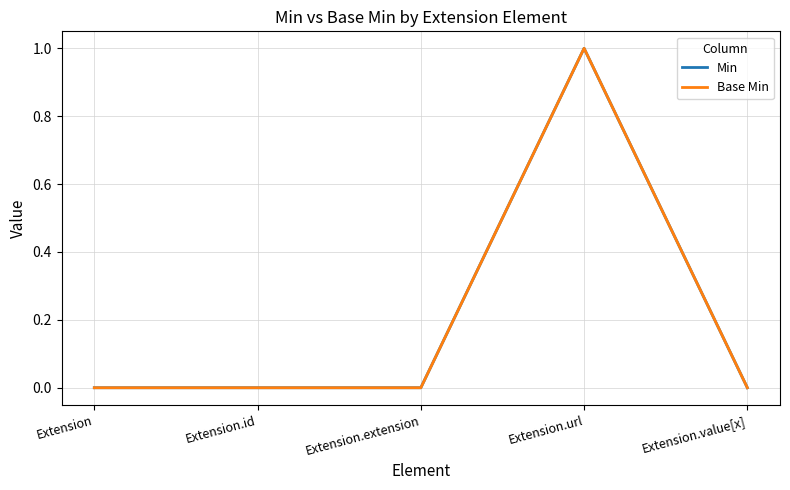

Is this an area chart (filled region under the line)?

No